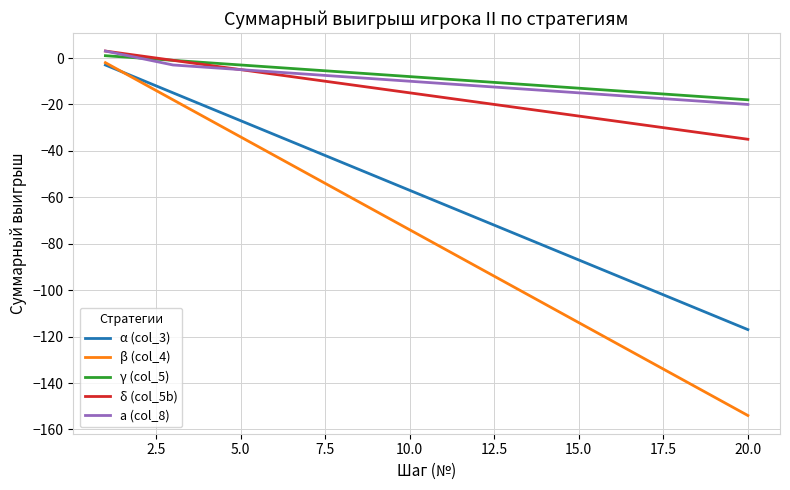

True or false: β (col_4) and δ (col_5b) intersect in this chart.

False